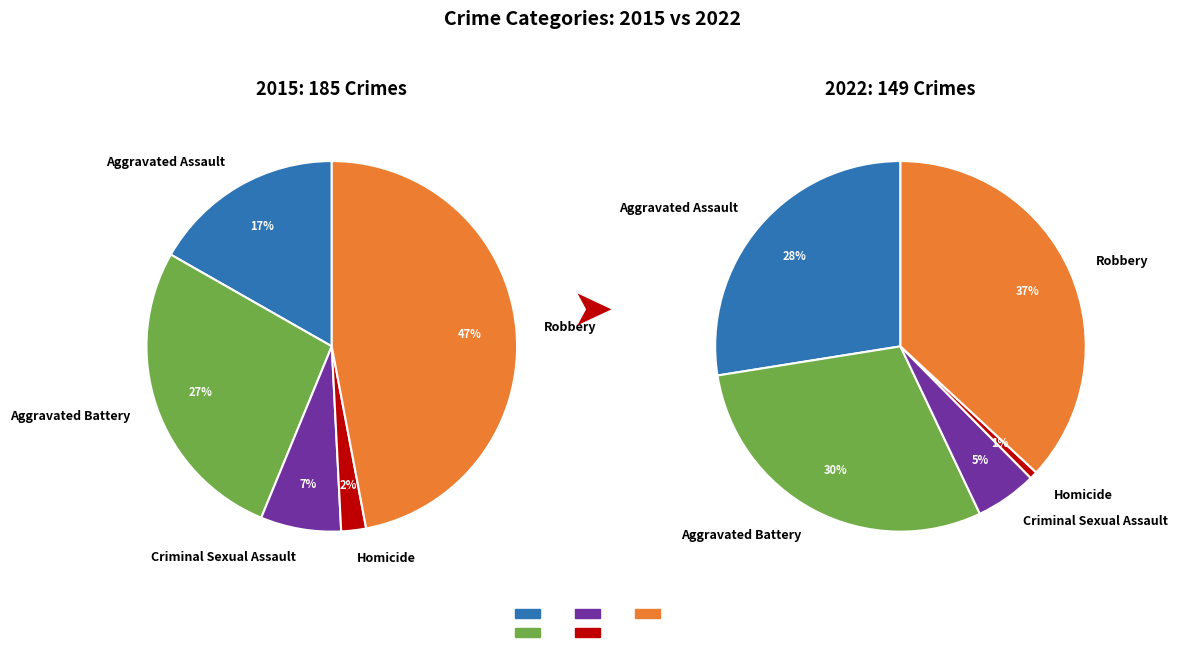

To the nearest percent, what percentage of the pie is Robbery?

47%